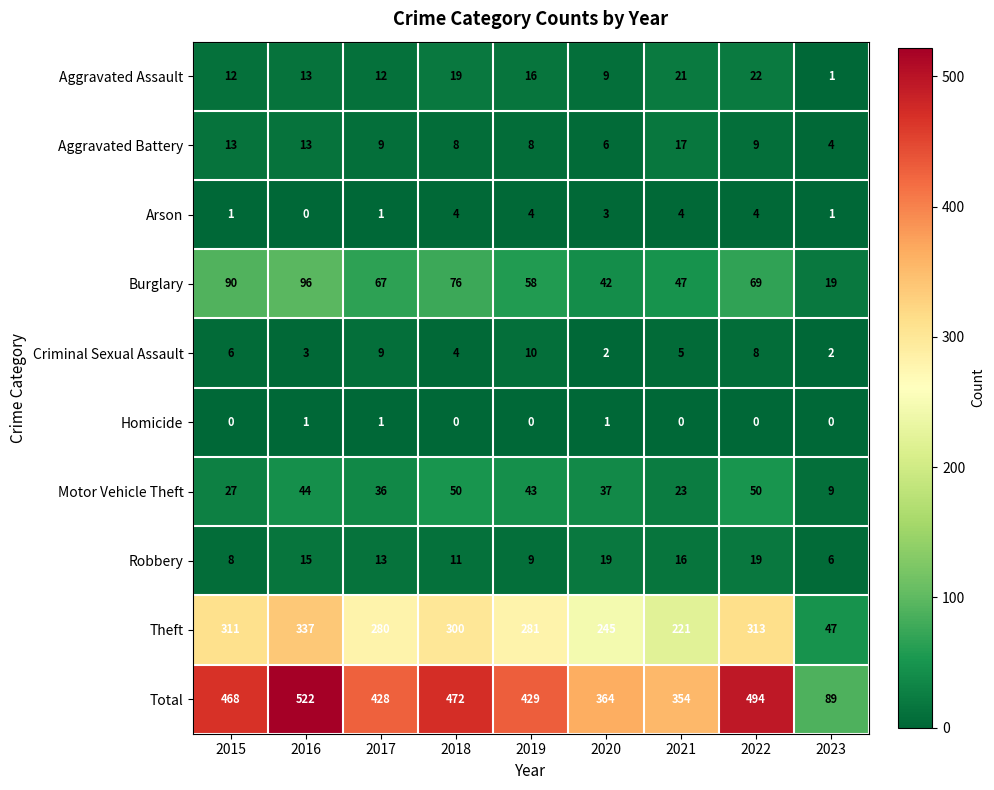

What is the difference between the maximum and minimum values in the Aggravated Assault series?

21